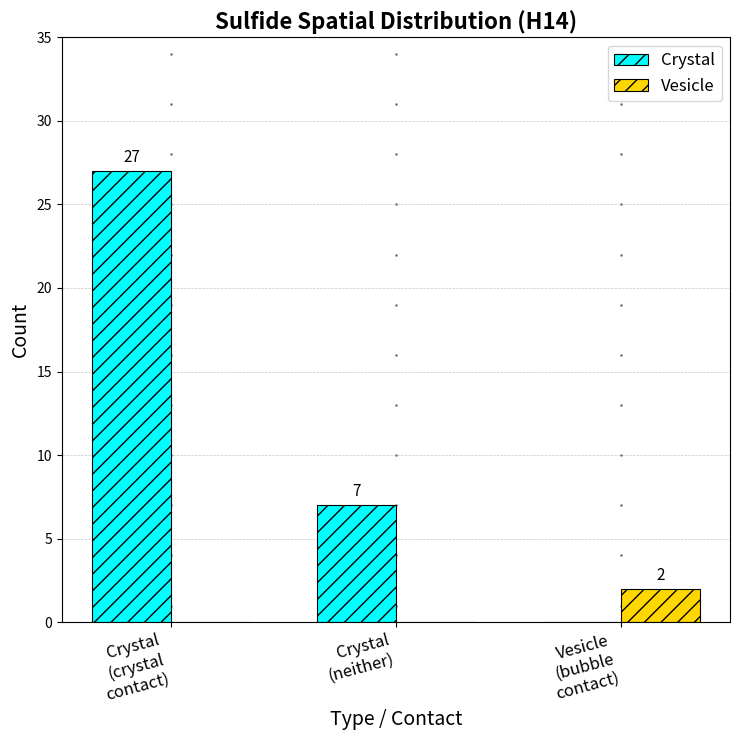

How many groups of bars are there?

3